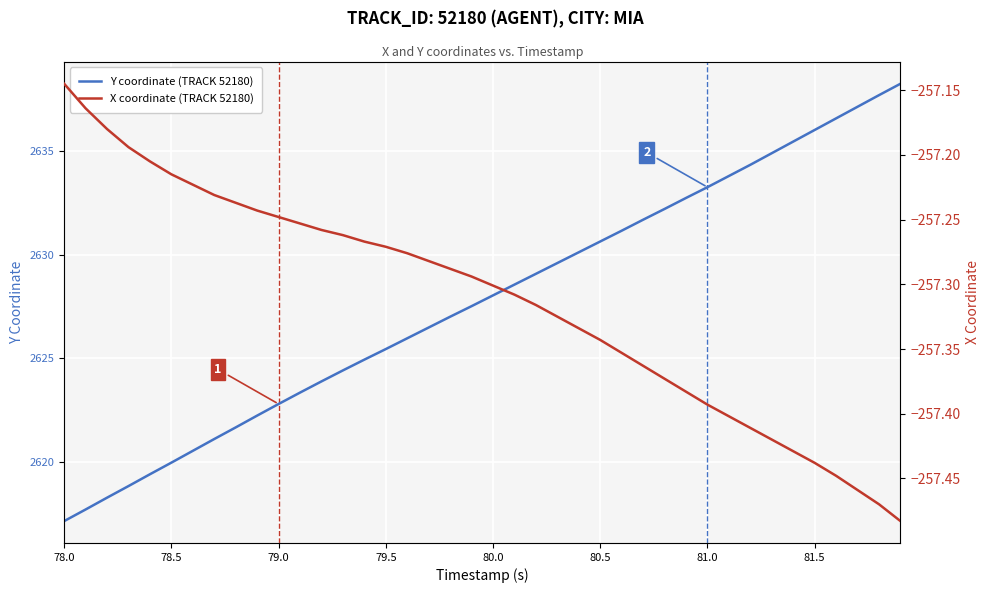

True or false: Y coordinate (TRACK 52180) has a value of 2622.8 at 79.0.

True